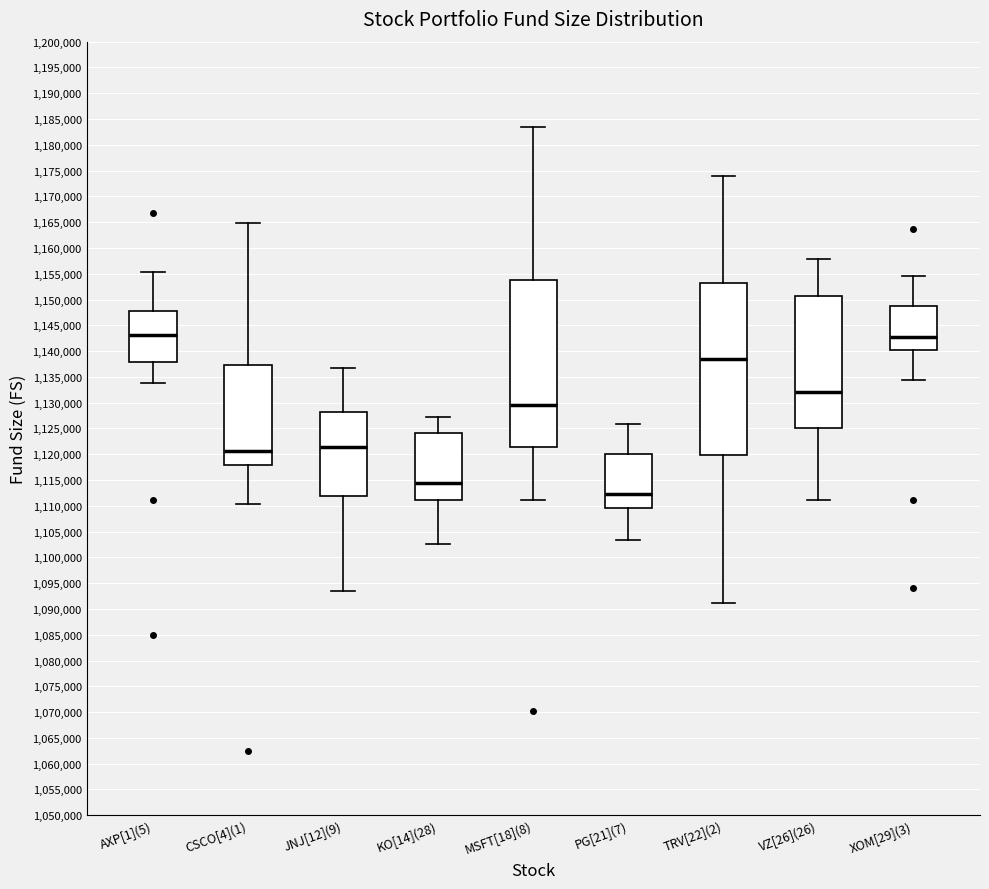

Which box's median line is the lowest?

PG[21](7)